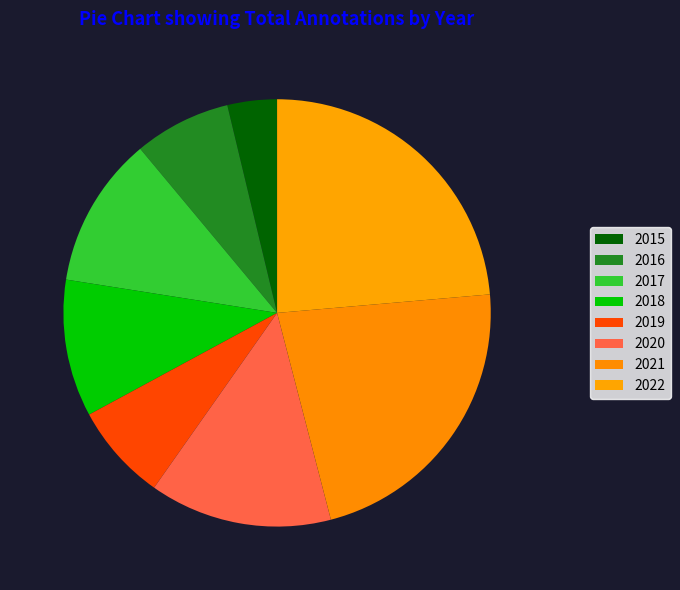

Is the sum of 2021 and 2018 greater than half?

No